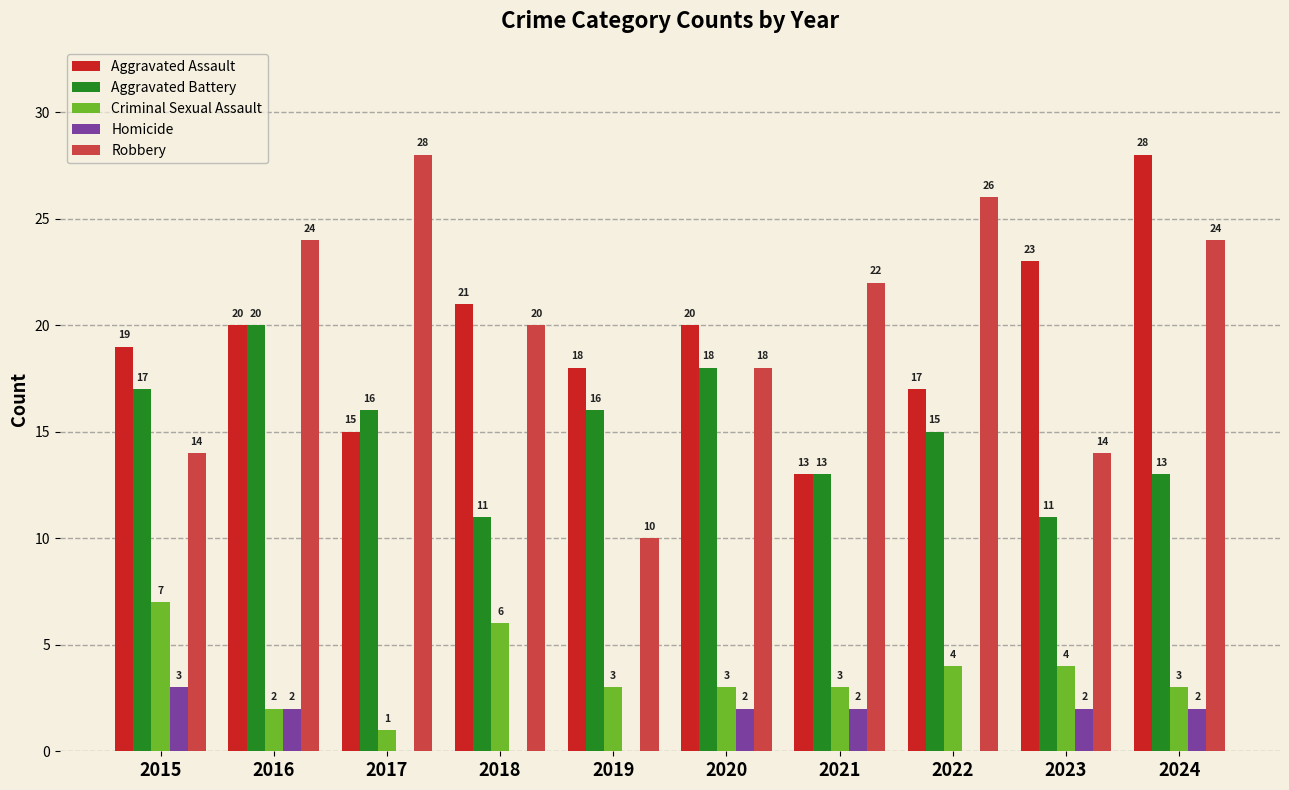

How many Aggravated Battery values are between 13 and 17?

6